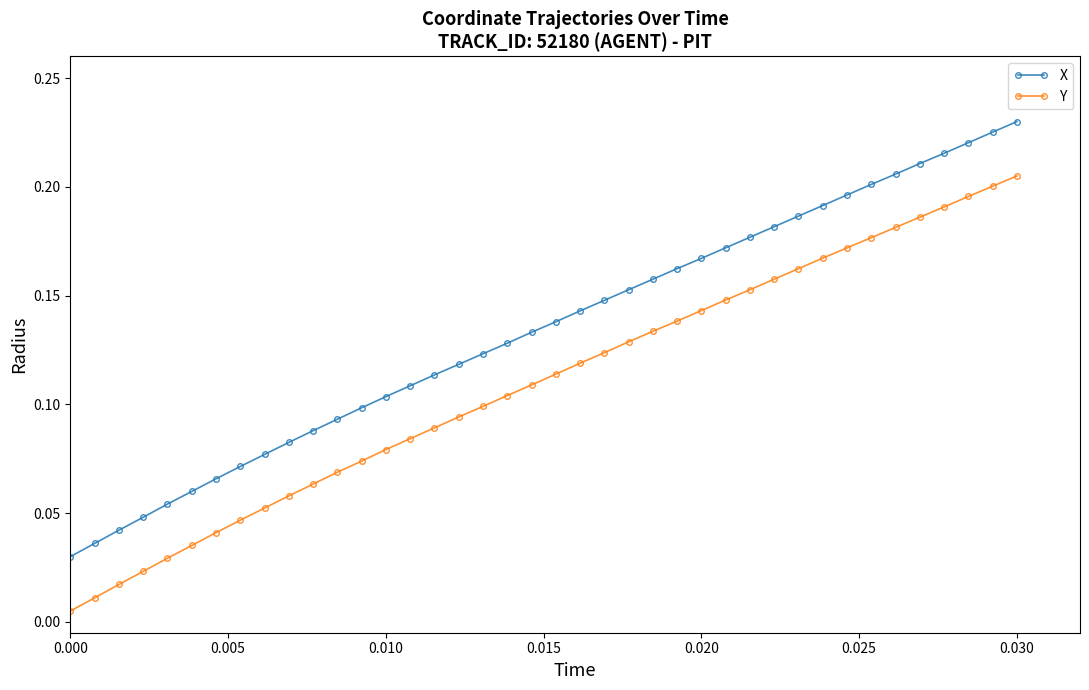

How many lines are shown in the chart?

2